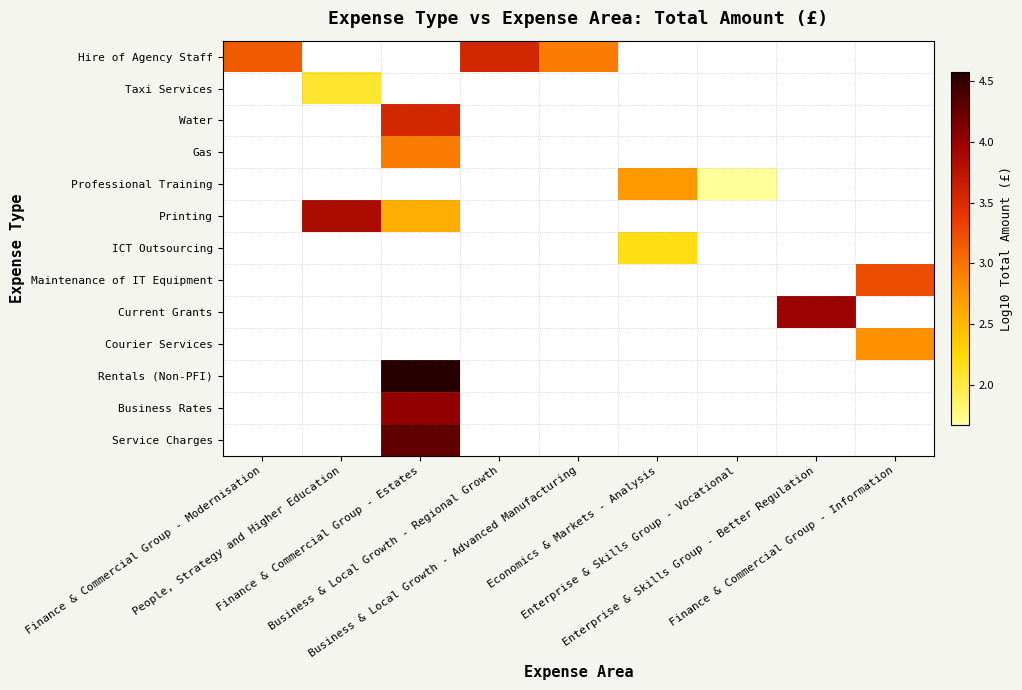

At which category does the chart reach its peak across all series?

Finance & Commercial Group - Estates